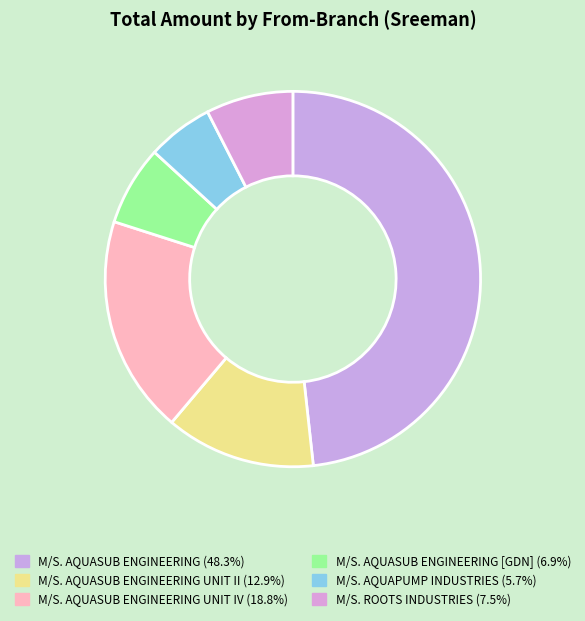

How many segments does this pie chart have?

6